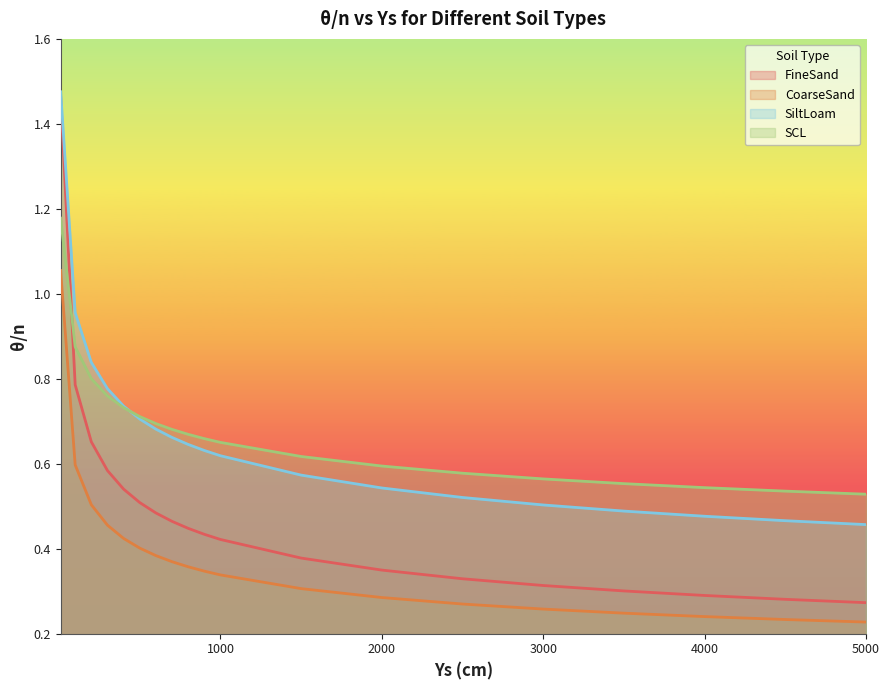

At which category does the chart reach its minimum across all series?

5000